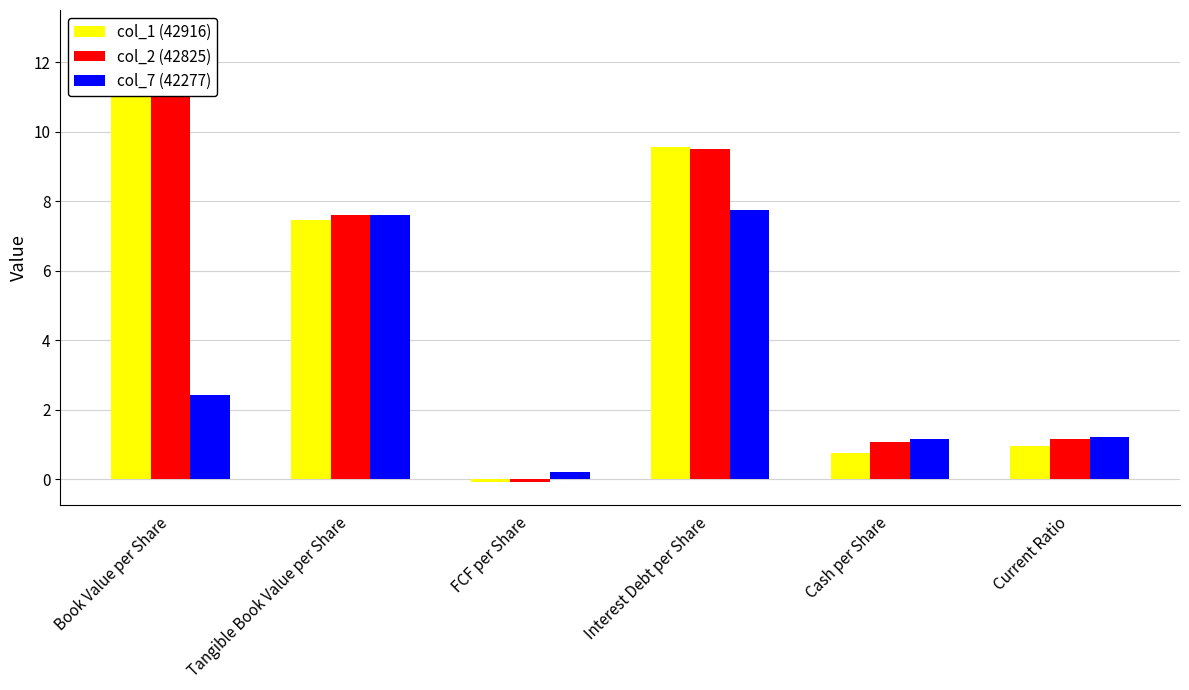

What position from the left is FCF per Share?

3